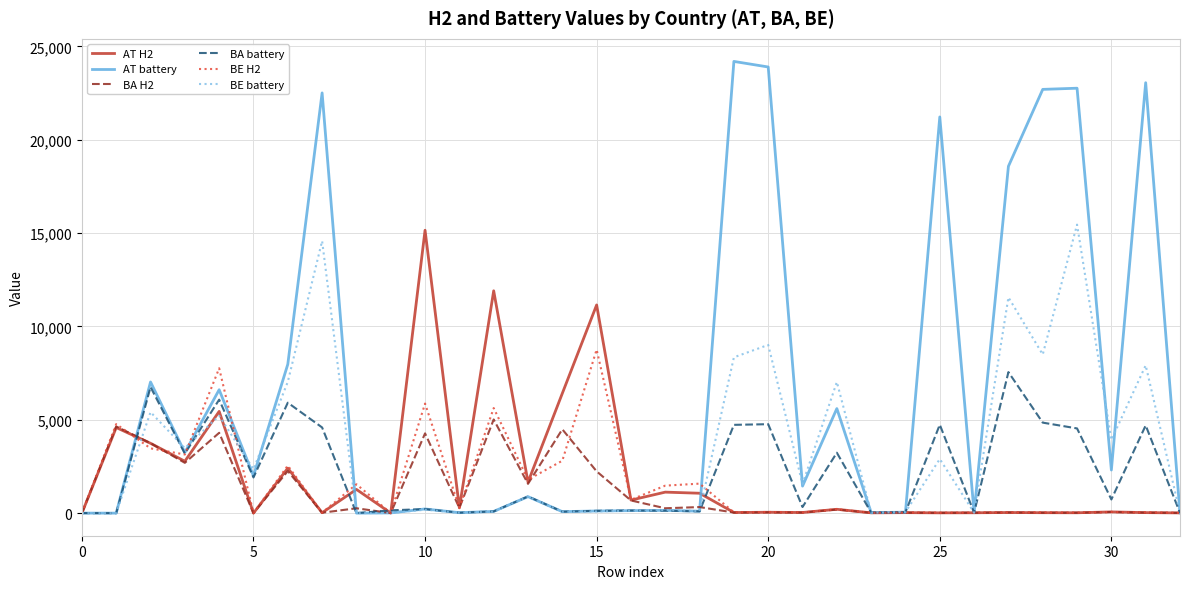

True or false: AT battery and AT H2 intersect in this chart.

True